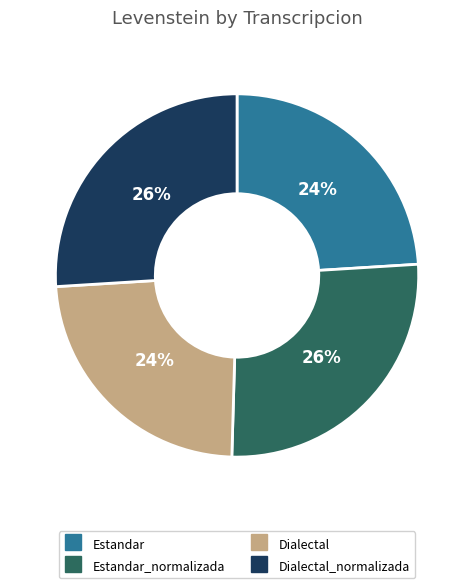

Does any single category account for the majority?

No